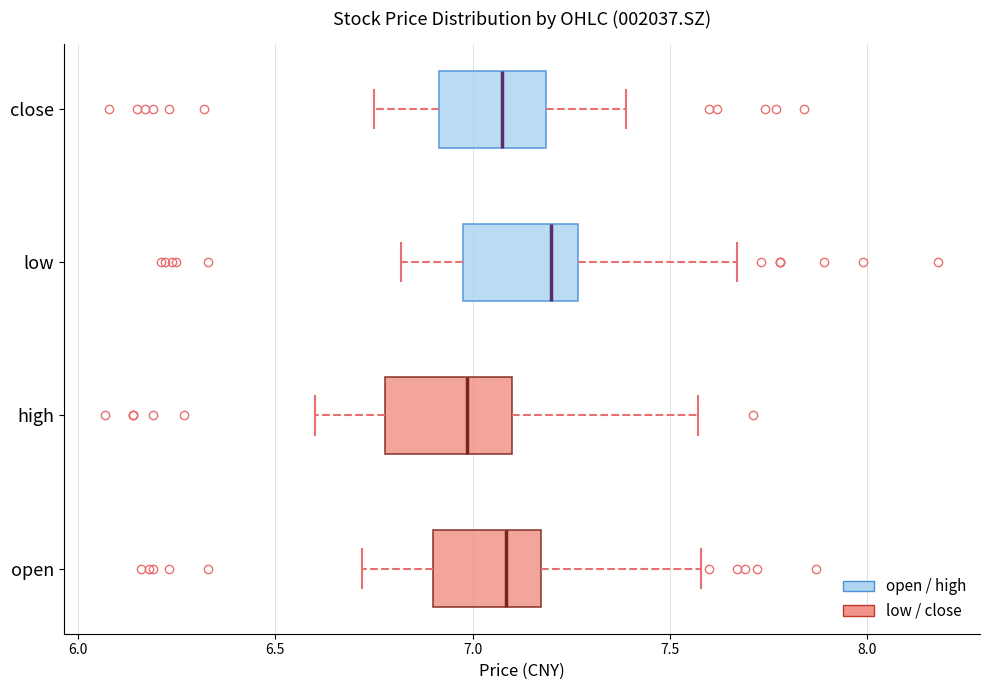

Reading bottom to top, transcribe this box plot: for each box, give where its median line is, the range the box spans, and where its two whiskers end, as read against the x-axis. The values are not printed on the chart, so give them approximately, as read against the axis.

open: median 7.10, box 6.90 to 7.15, whiskers 6.70 to 7.60
high: median 7.00, box 6.80 to 7.10, whiskers 6.60 to 7.55
low: median 7.20, box 7.00 to 7.25, whiskers 6.80 to 7.65
close: median 7.10, box 6.90 to 7.20, whiskers 6.75 to 7.40